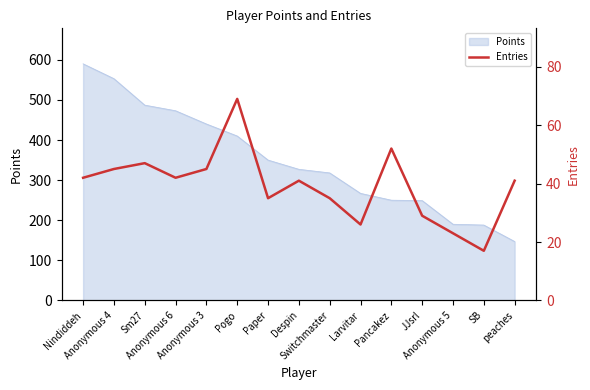

Reading left to right, extract all data points from this chart.

Nindiddeh=42	Anonymous 4=45	Sm27=47	Anonymous 6=42	Anonymous 3=45	Pogo=69	Paper=35	Despin=41	Switchmaster=35	Larvitar=26	Pancakez=52	JJsrl=29	Anonymous 5=23	SB=17	peaches=41